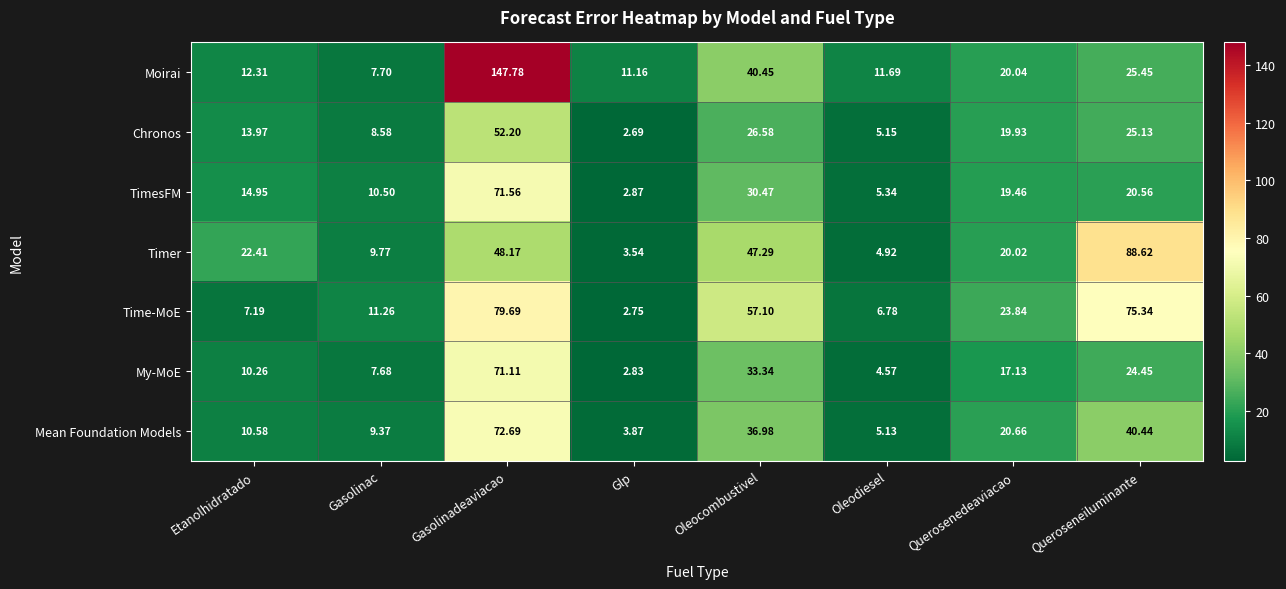

Which series has the widest spread of values?

Moirai